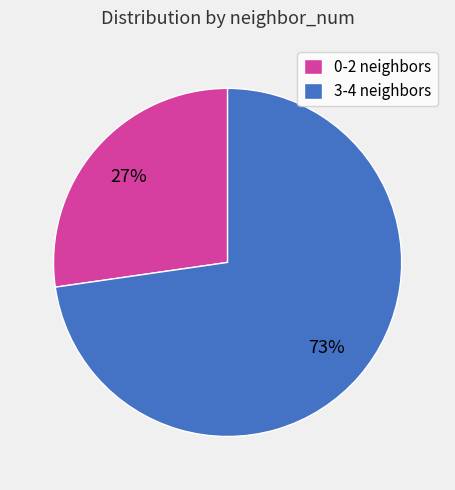

Rank the categories by value from lowest to highest.

0-2 neighbors, 3-4 neighbors